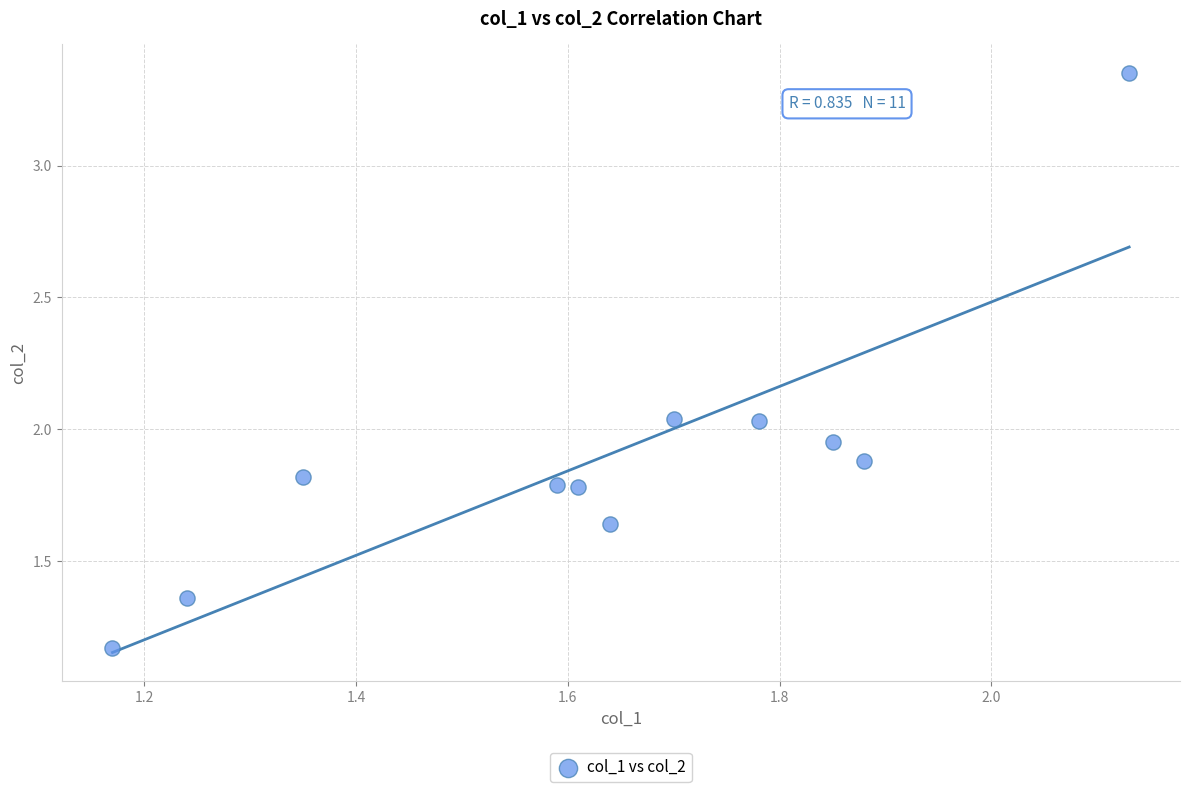

What is the range of X values (max minus min)?

1.0